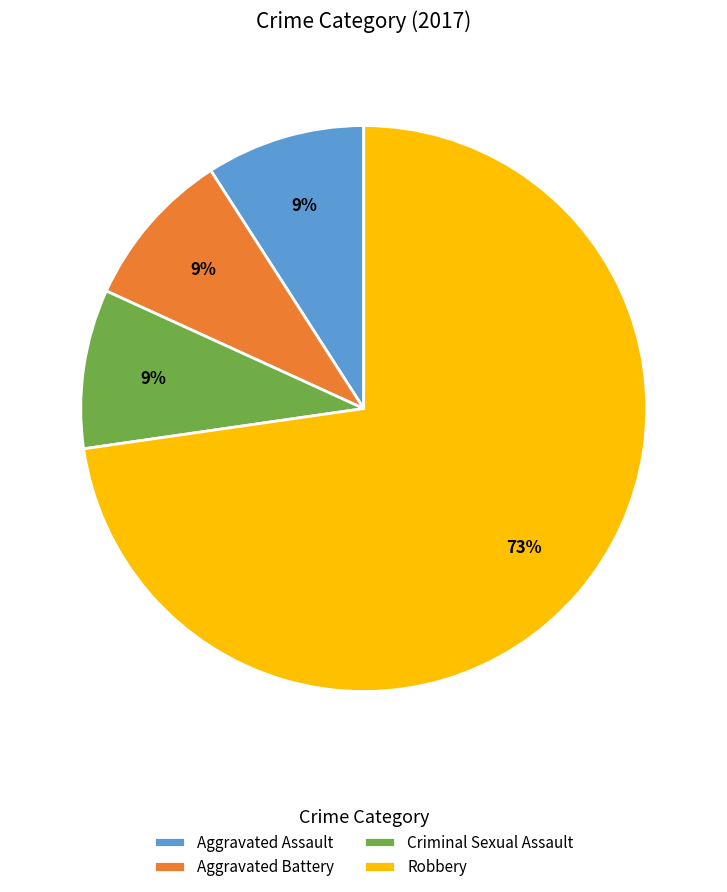

To the nearest percent, what portion does Aggravated Assault represent?

9%